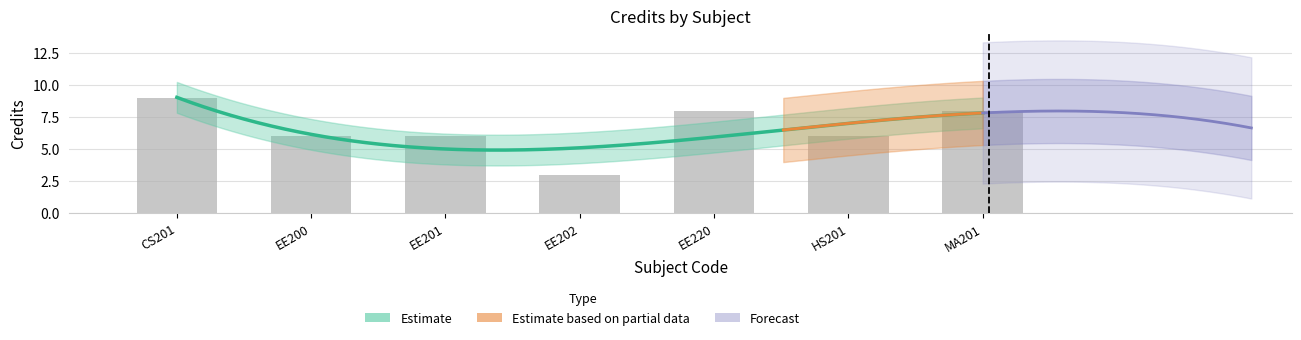

List the labels in order of value, largest first.

CS201, EE220, MA201, EE200, EE201, HS201, EE202